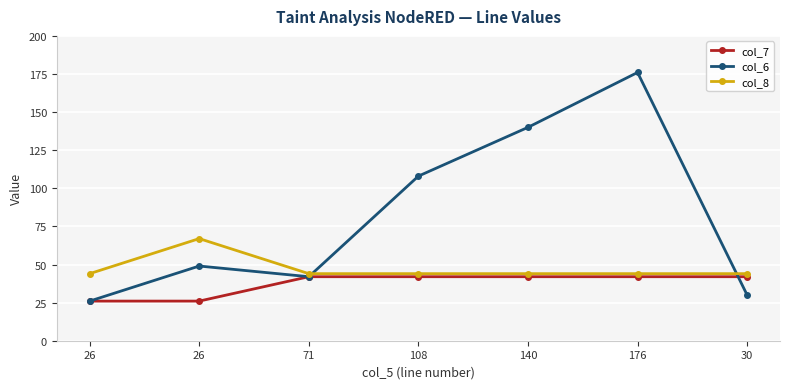

At how many categories does at least one series exceed 103?

3